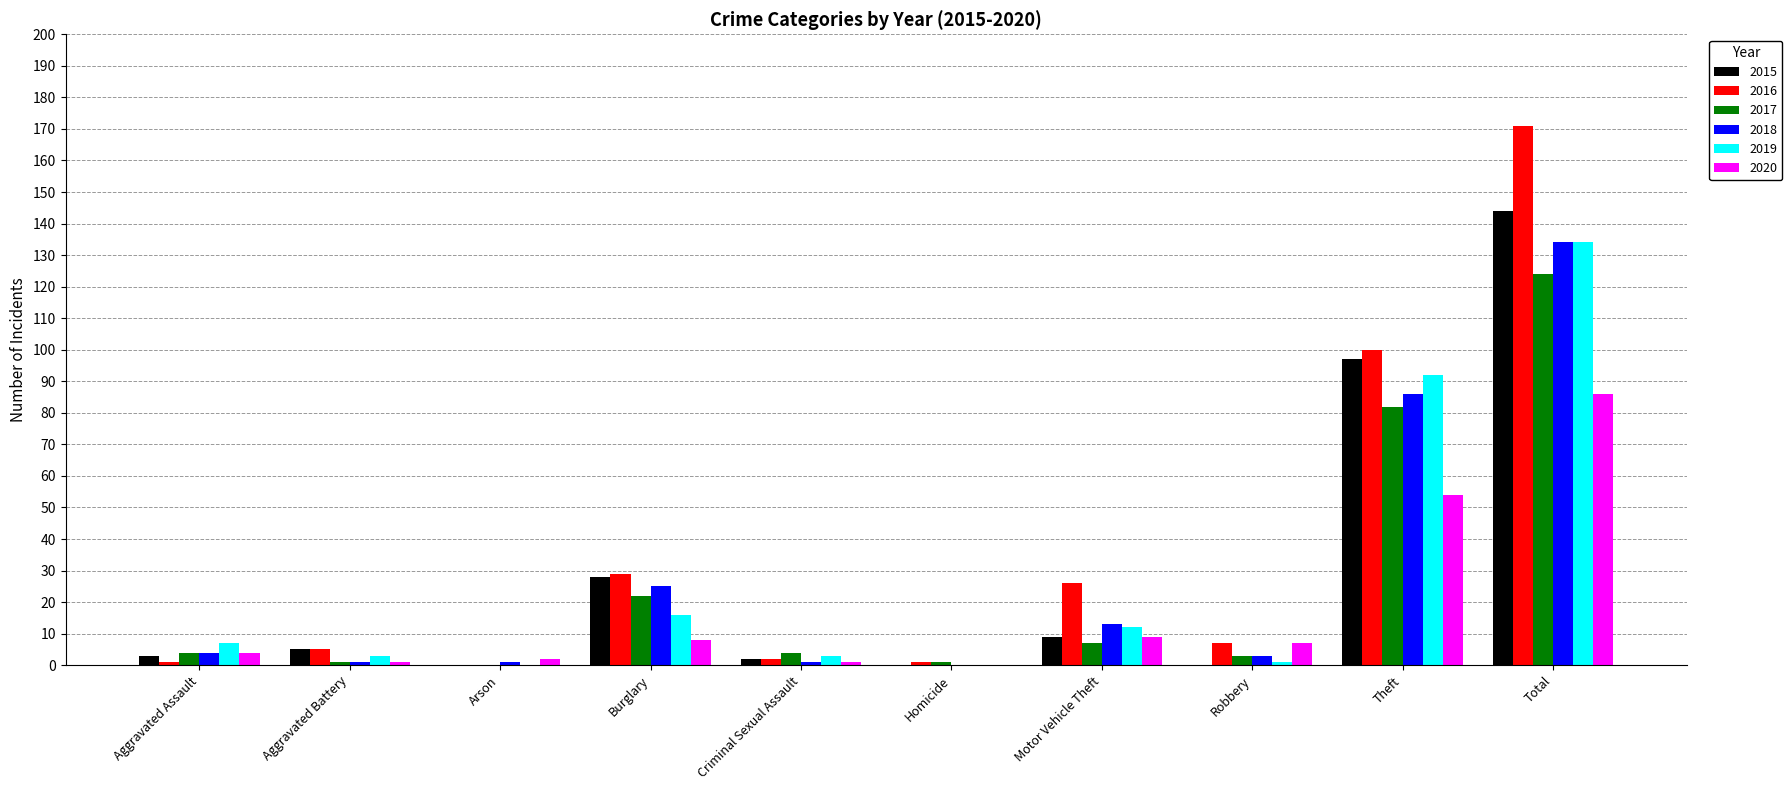

Reading right to left, what are all the values shown in this chart?

2015: 144	97	0	9	0	2	28	0	5	3
2016: 171	100	7	26	1	2	29	0	5	1
2017: 124	82	3	7	1	4	22	0	1	4
2018: 134	86	3	13	0	1	25	1	1	4
2019: 134	92	1	12	0	3	16	0	3	7
2020: 86	54	7	9	0	1	8	2	1	4